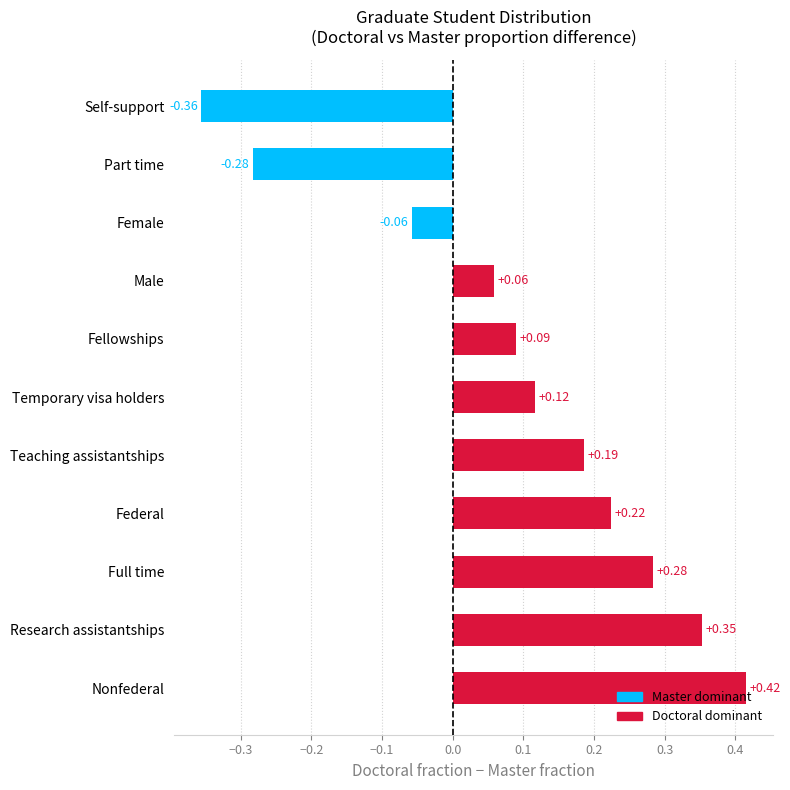

Which label corresponds to the largest value in the chart?

Nonfederal